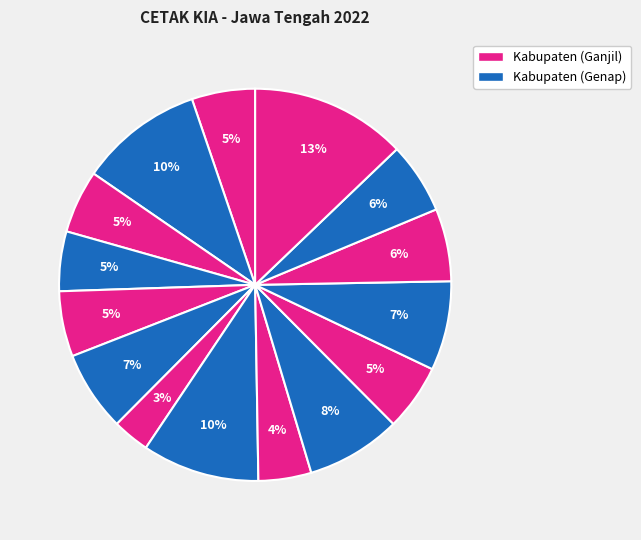

Count the number of slices in the pie.

15